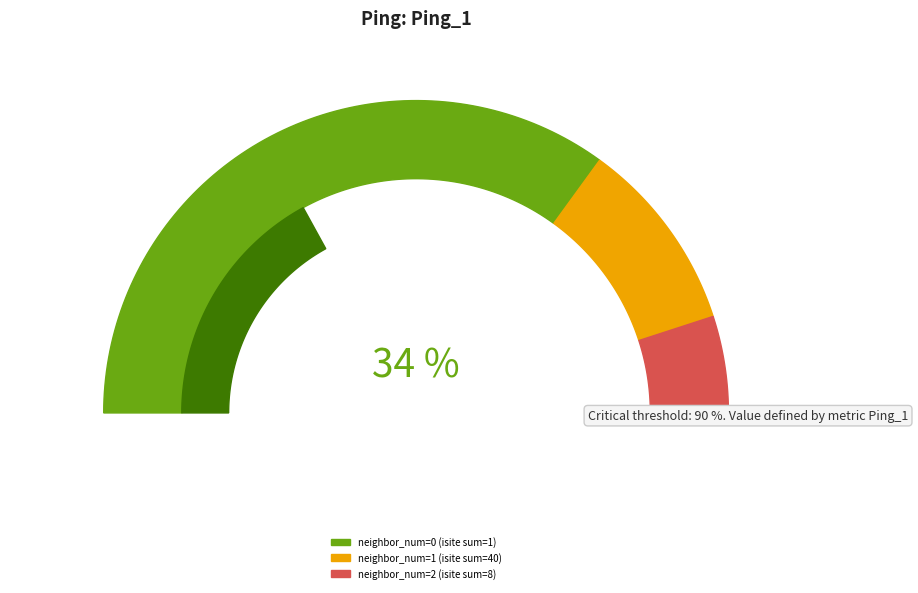

True or false: 0 accounts for 1% of the total.

False